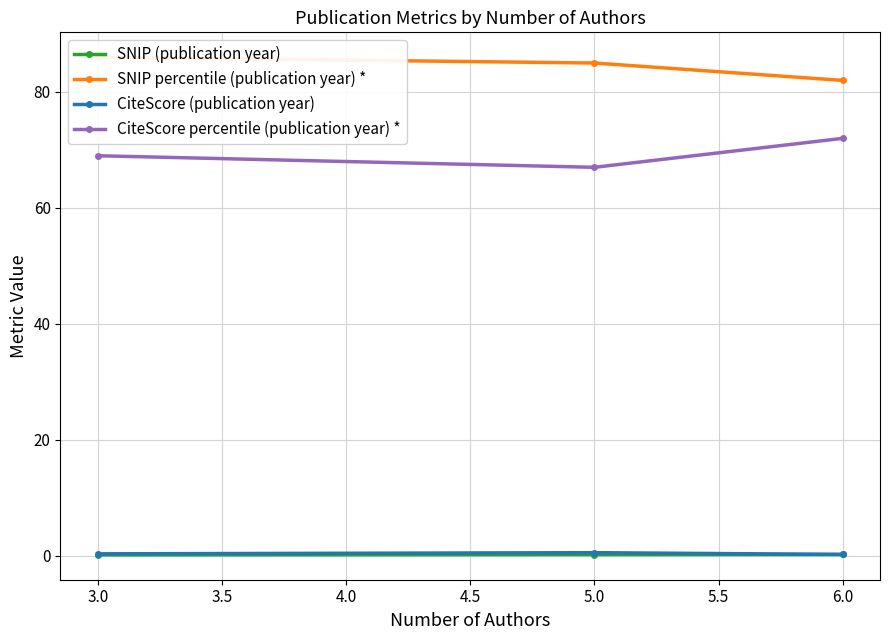

What is the maximum value for CiteScore (publication year)?

0.5